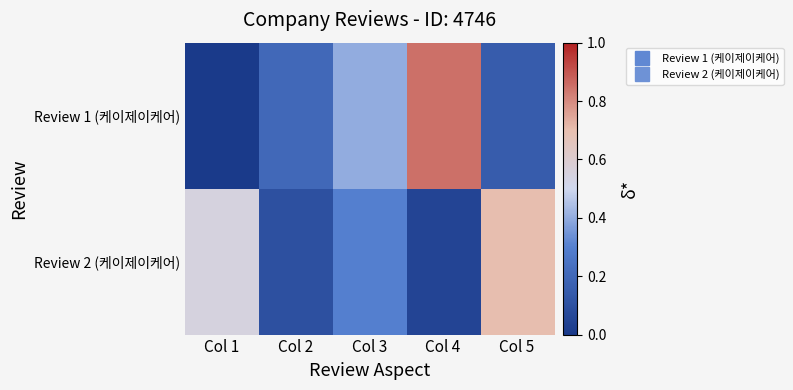

Which series changed the most between Col 2 and Col 4?

Review 1 (케이제이케어)